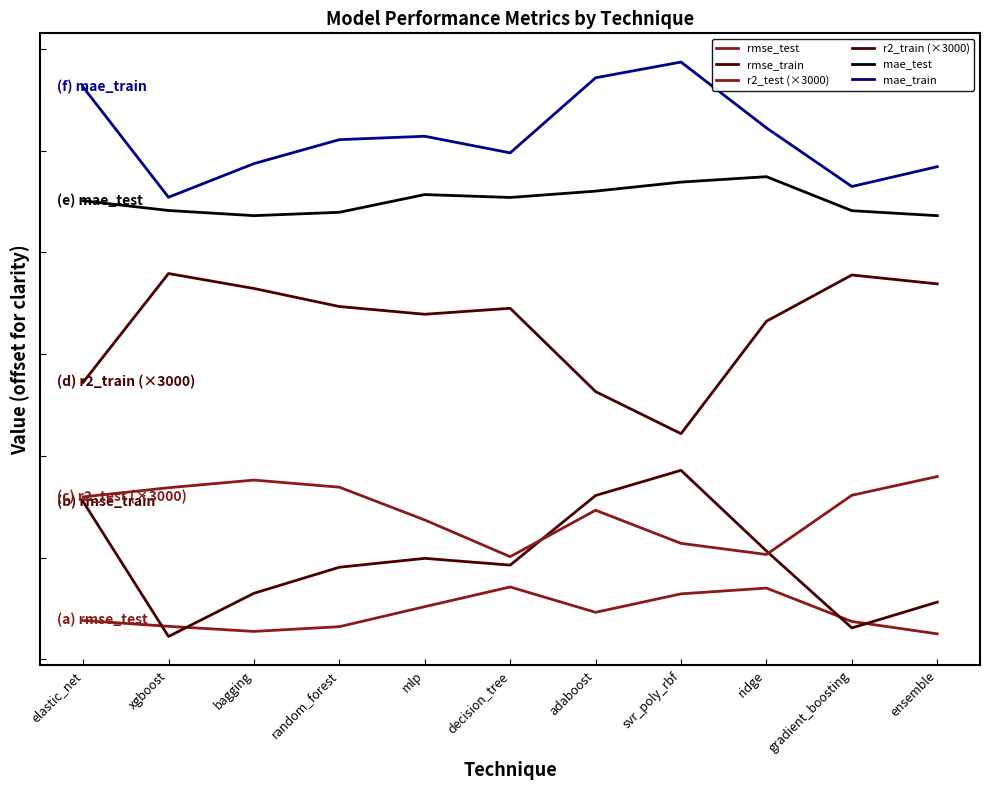

Does the chart display data point markers on the line(s)?

No